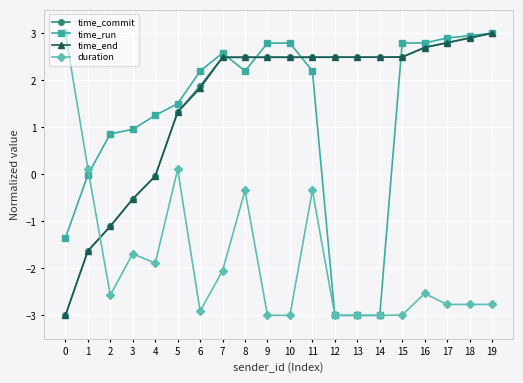

At which label does time_run first exceed 2?

6